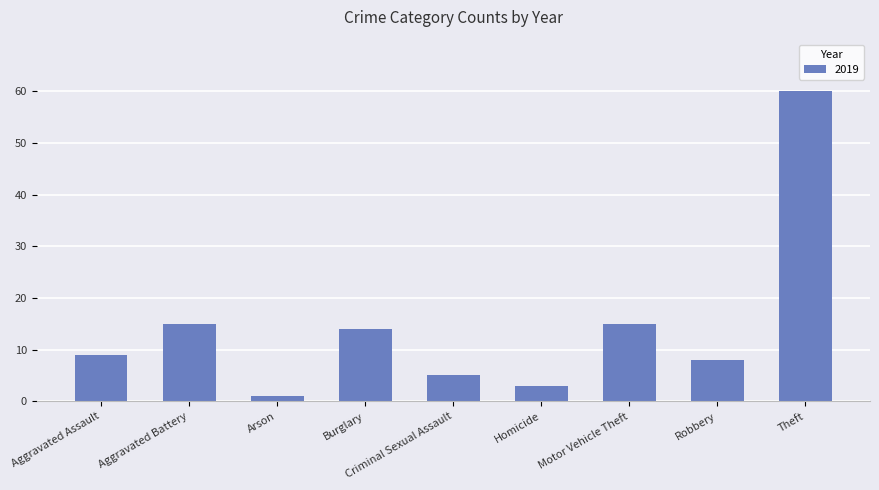

The chart shows a value of 5 at Criminal Sexual Assault. True or false?

True